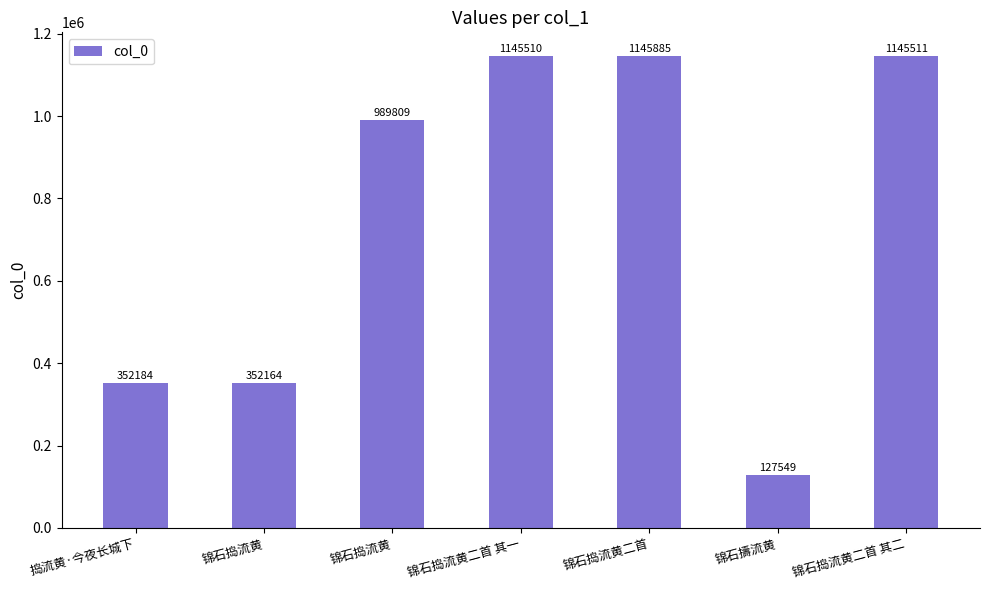

What is the minimum value shown in the chart?

127549